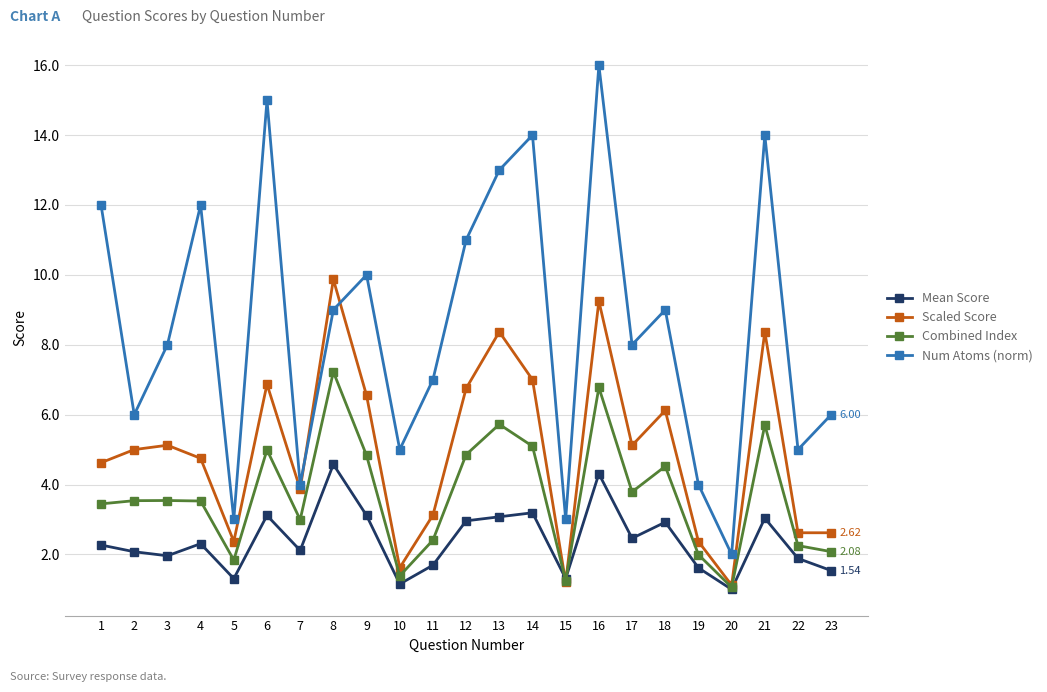

What is the spread (max minus min) of values at 2?

3.9